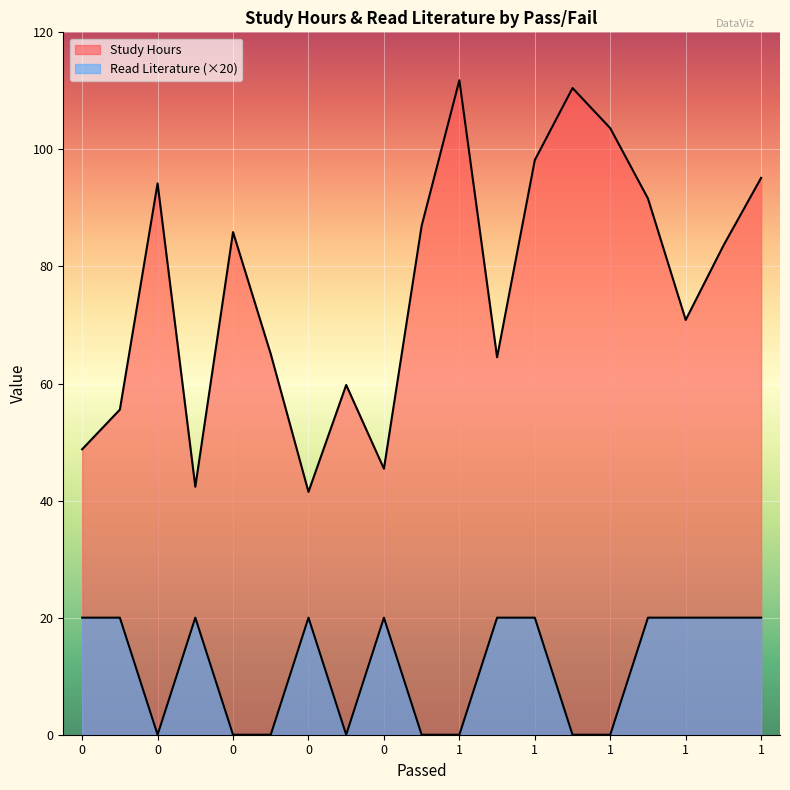

Which series has the largest range (max minus min)?

Study Hours